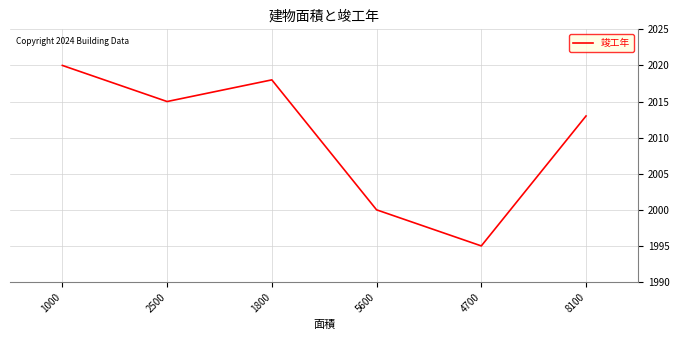

Where does the data first go above 2015?

1000